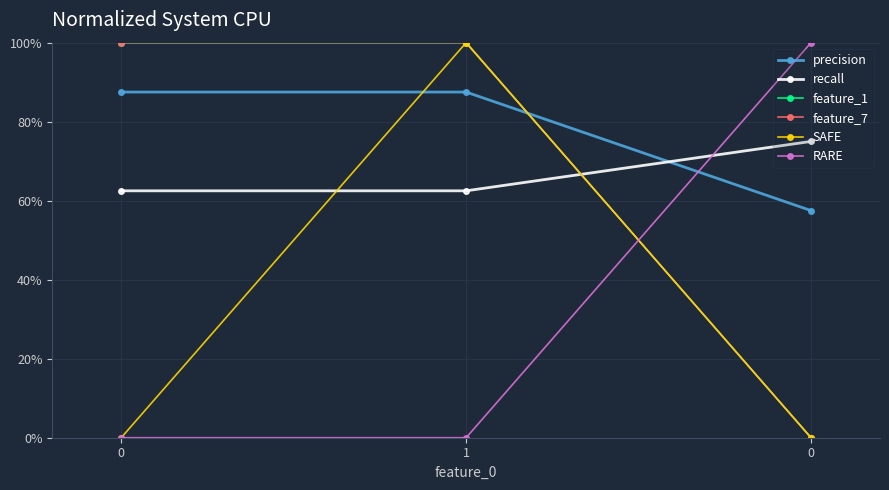

Does the chart have visible grid lines?

Yes